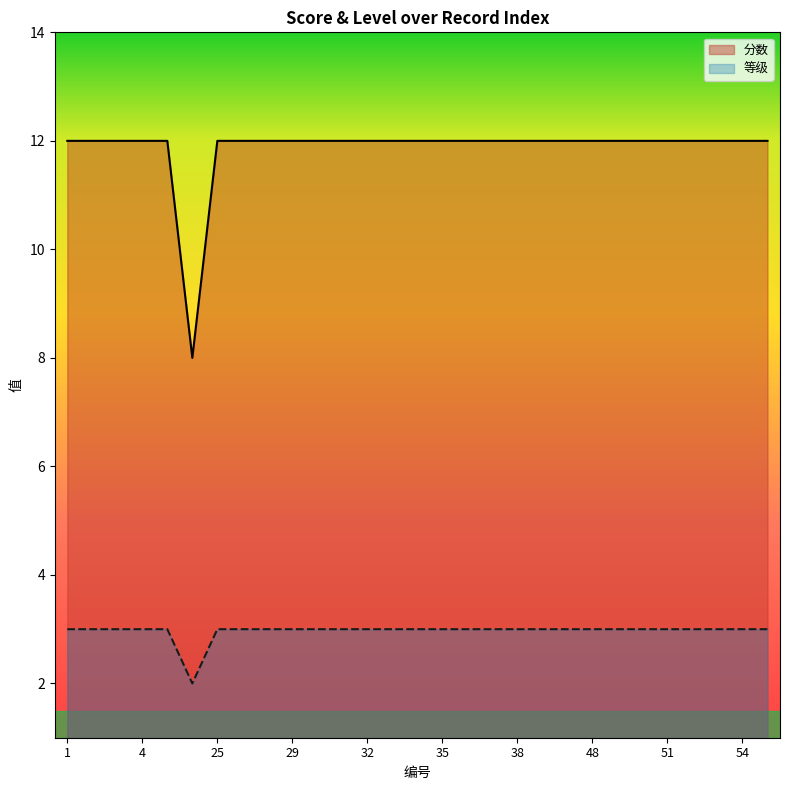

Reading right to left, extract all data points from this chart.

分数: 12	12	12	12	12	12	12	12	12	12	12	12	12	12	12	12	12	12	12	12	12	12	12	8	12	12	12	12	12
等级: 3	3	3	3	3	3	3	3	3	3	3	3	3	3	3	3	3	3	3	3	3	3	3	2	3	3	3	3	3